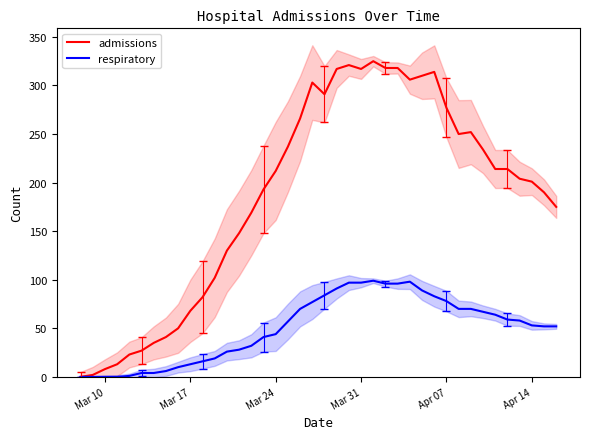

Does the chart display data point markers on the line(s)?

No